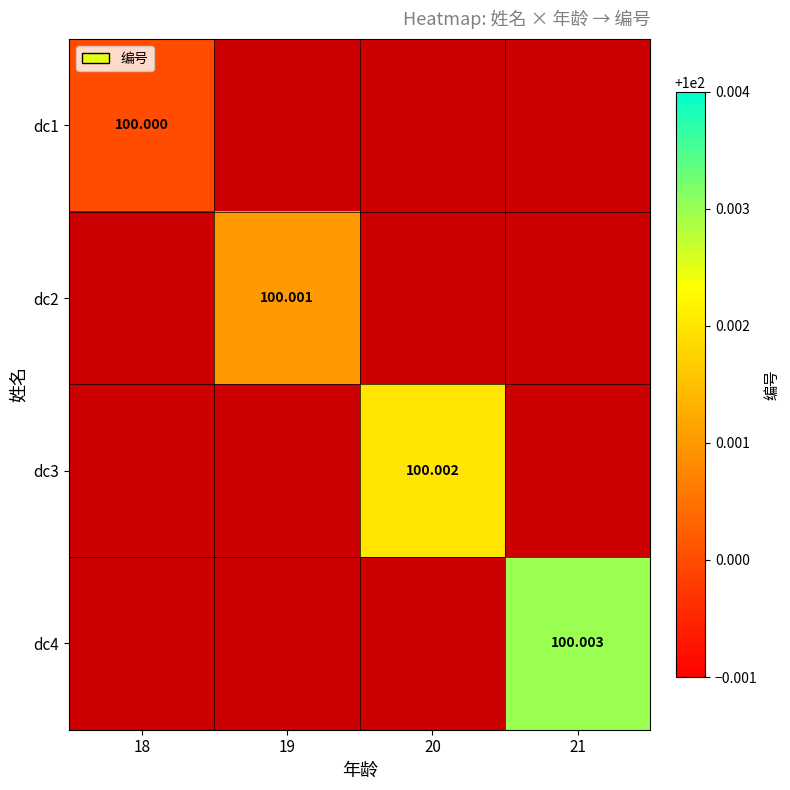

Rank the series by their average value, from highest to lowest.

dc4, dc3, dc2, dc1